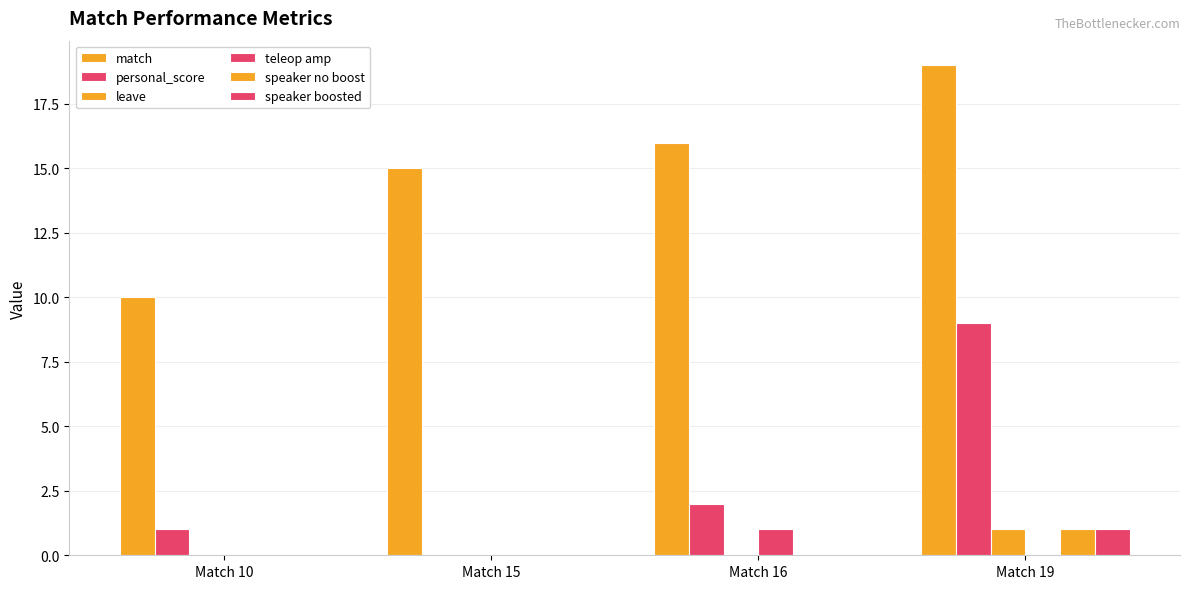

Which series has the largest range (max minus min)?

match